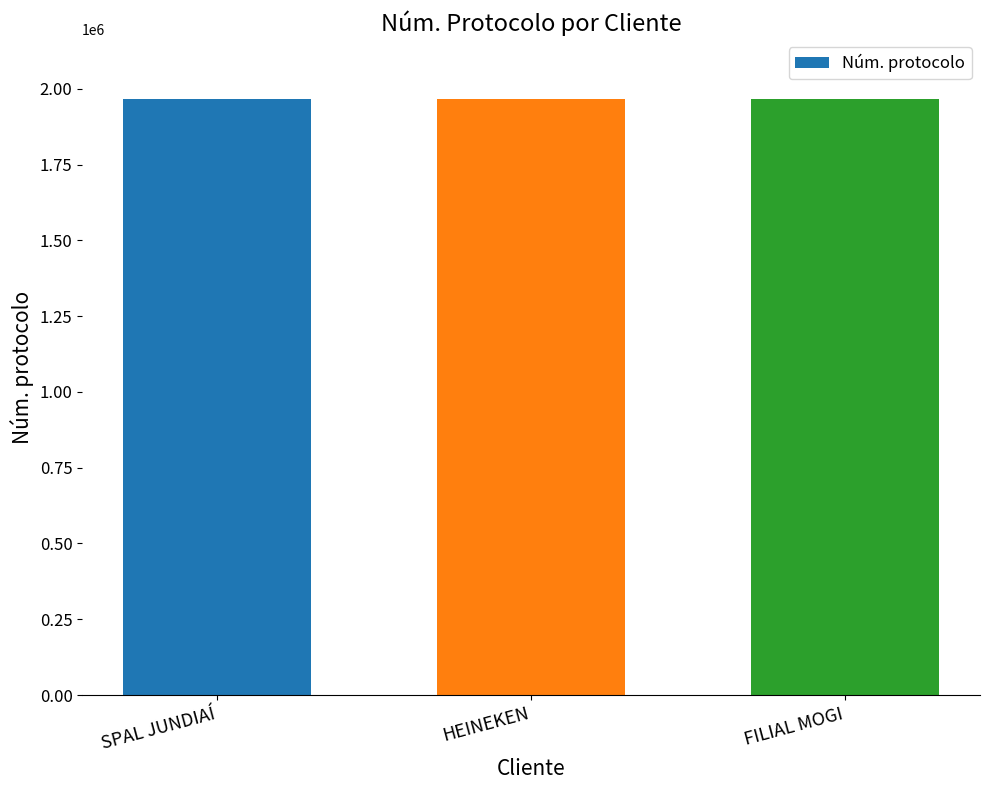

The chart shows a value of 497808 at SPAL JUNDIAÍ. True or false?

False